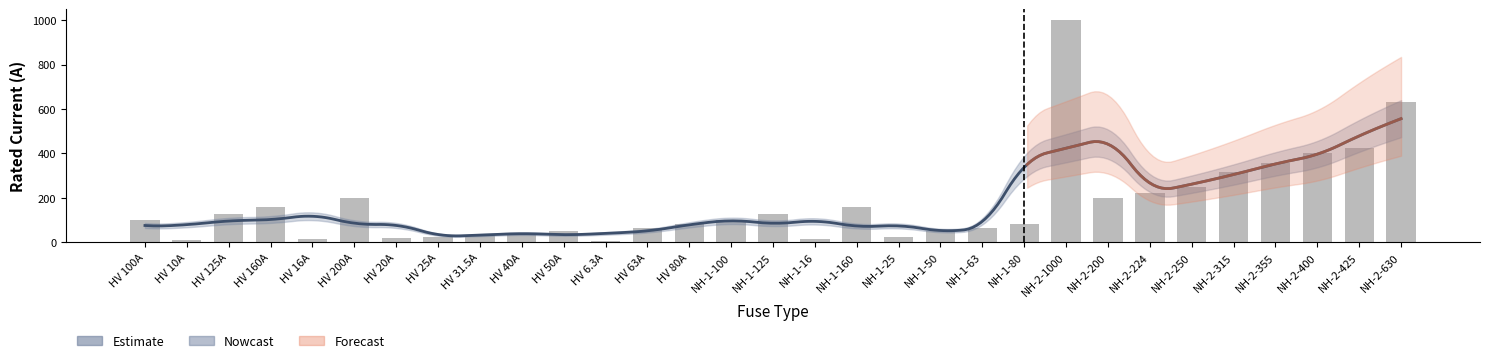

What position from the right is HV 50A?

21